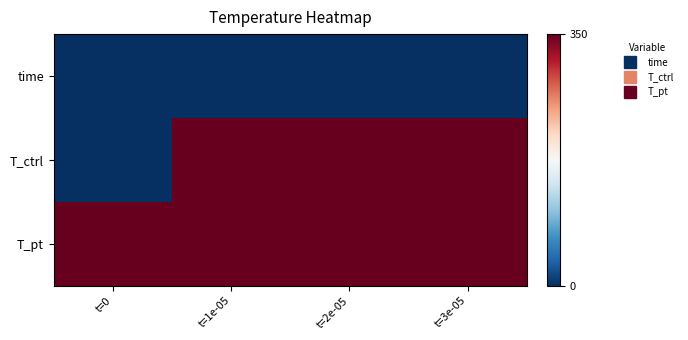

Reading right to left, what are all the values shown in this chart?

time: t=3e-05=0.0	t=2e-05=0.0	t=1e-05=0.0	t=0=0.0
T_ctrl: t=3e-05=350.0	t=2e-05=350.0	t=1e-05=350.0	t=0=0.0
T_pt: t=3e-05=350.0	t=2e-05=350.0	t=1e-05=350.0	t=0=350.0